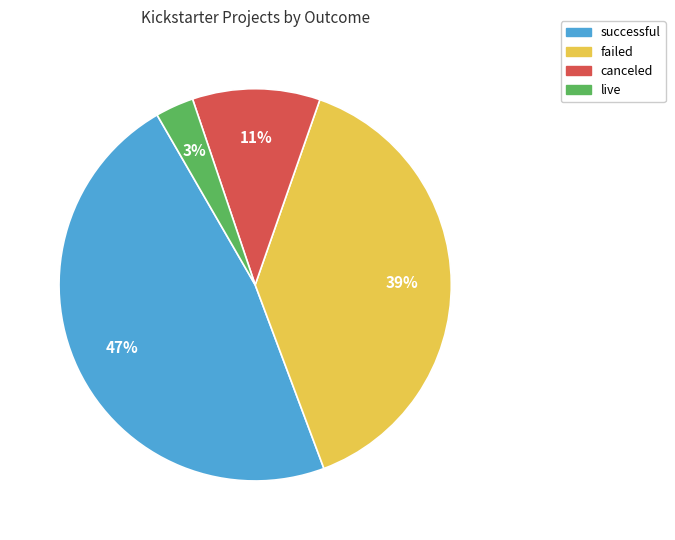

To the nearest percent, what portion does successful represent?

47%